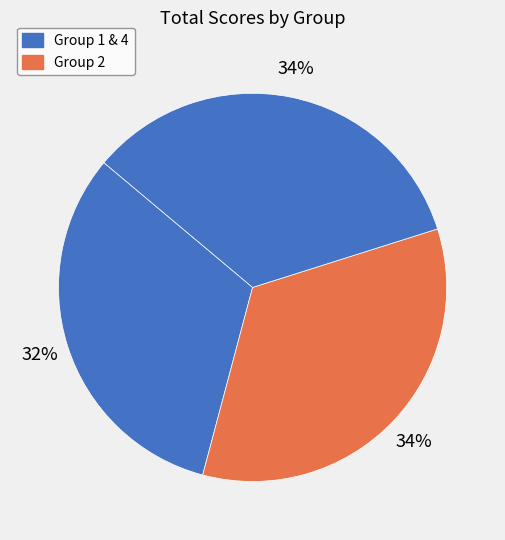

To the nearest percent, what is the difference between the largest and smallest slice percentages?

2%